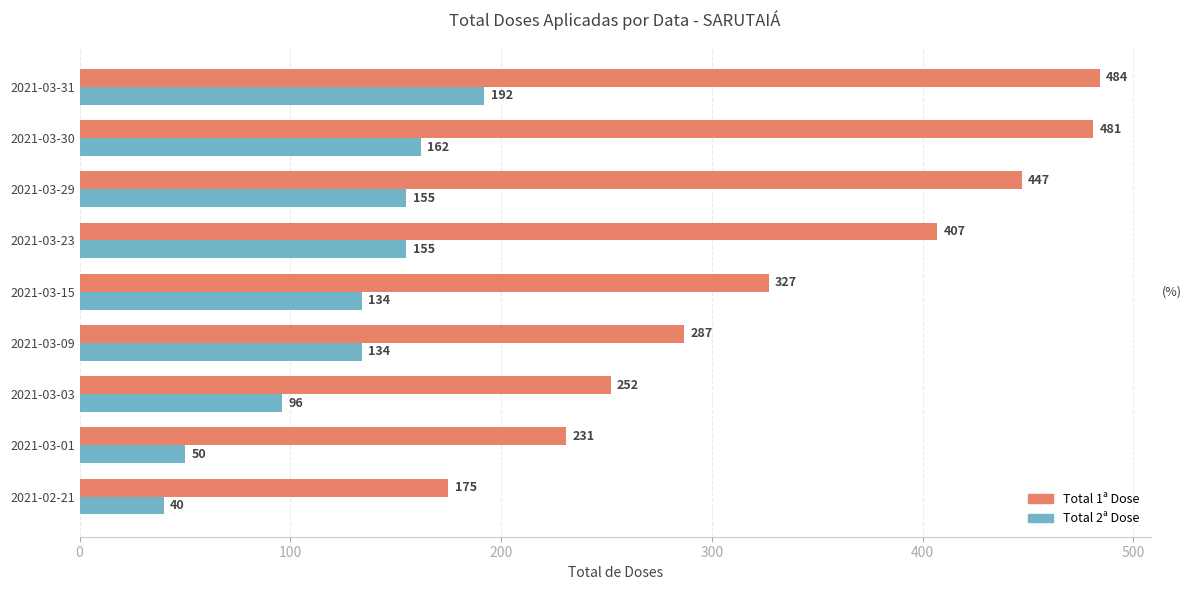

At how many categories does at least one series exceed 103?

9